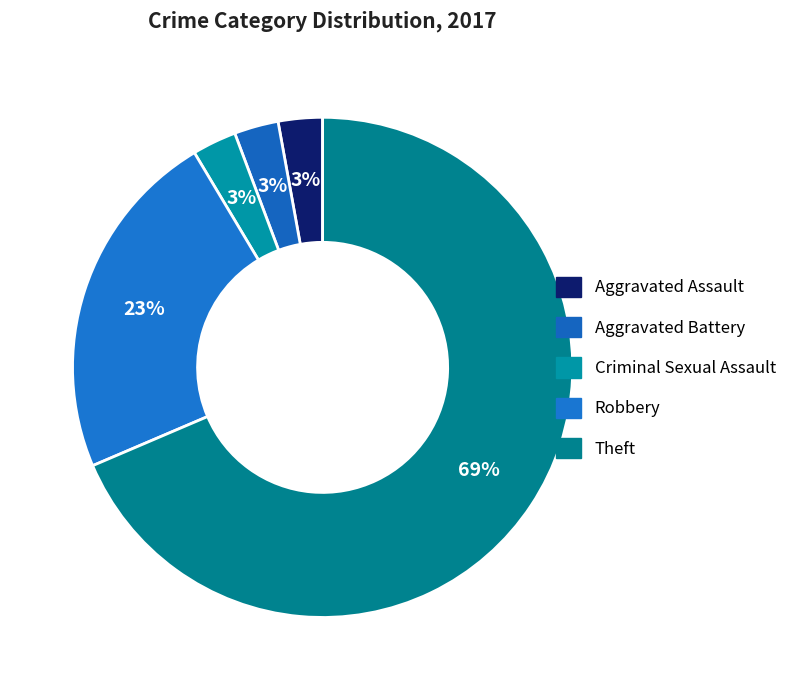

How many segments does this pie chart have?

5